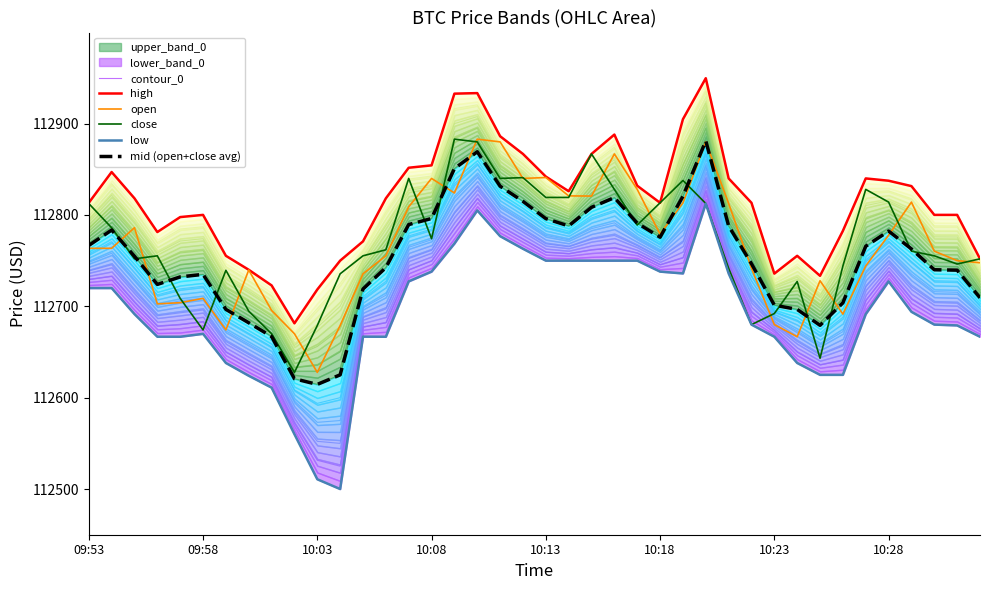

True or false: mid (open+close avg) and high intersect in this chart.

False